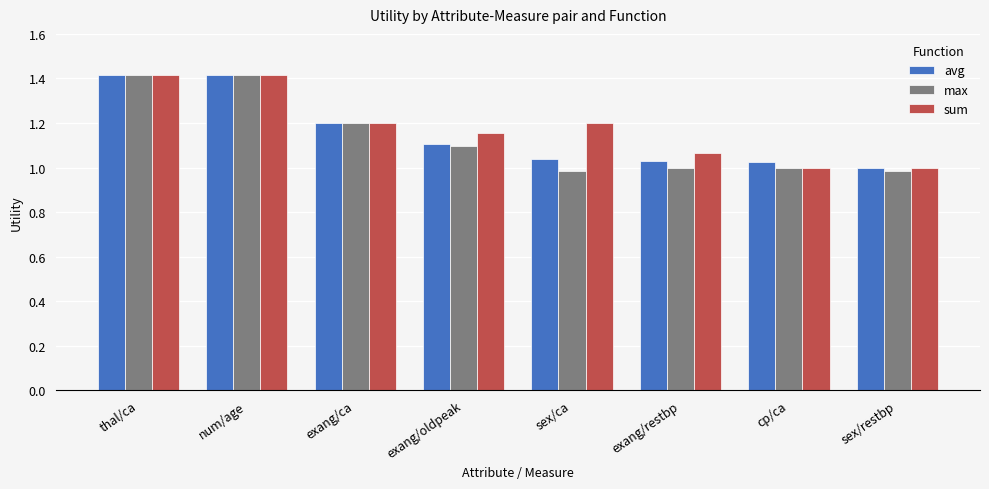

What is the greatest value displayed?

1.4